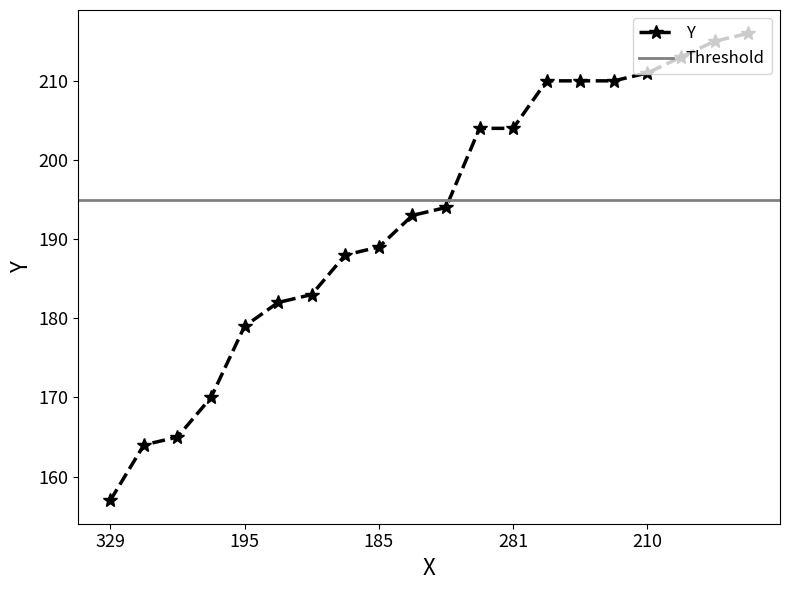

Reading right to left, extract all data points from this chart.

216	215	213	211	210	210	210	204	204	194	193	189	188	183	182	179	170	165	164	157